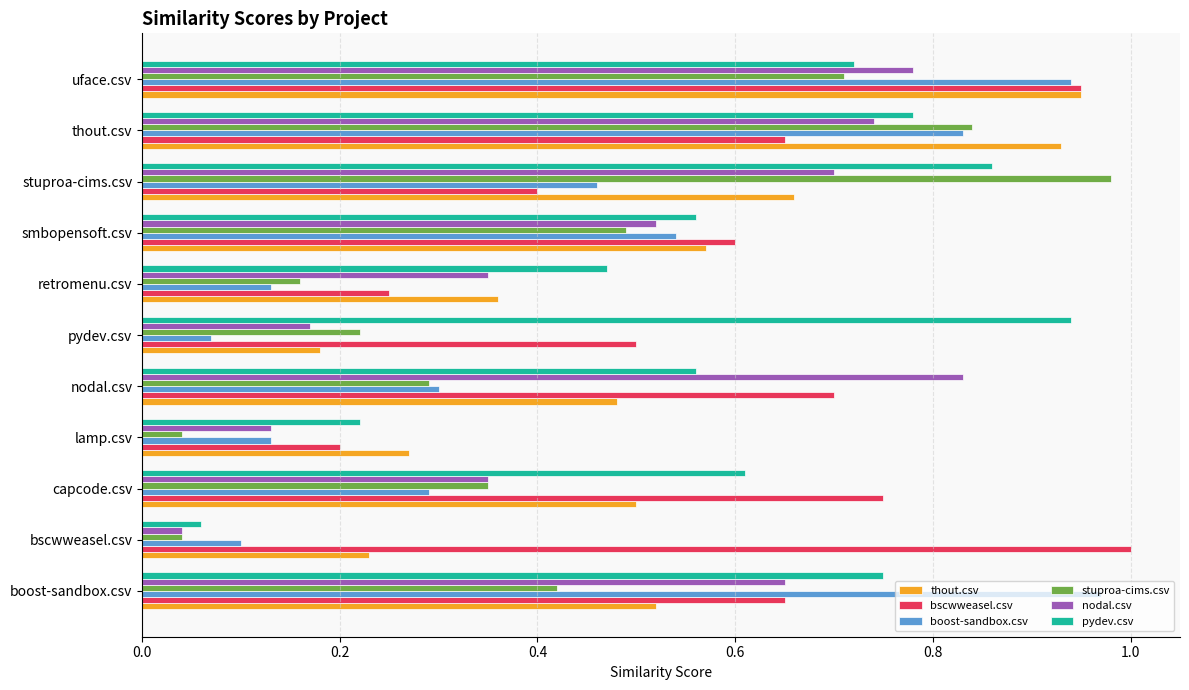

At which category is the sum across all series the highest?

uface.csv